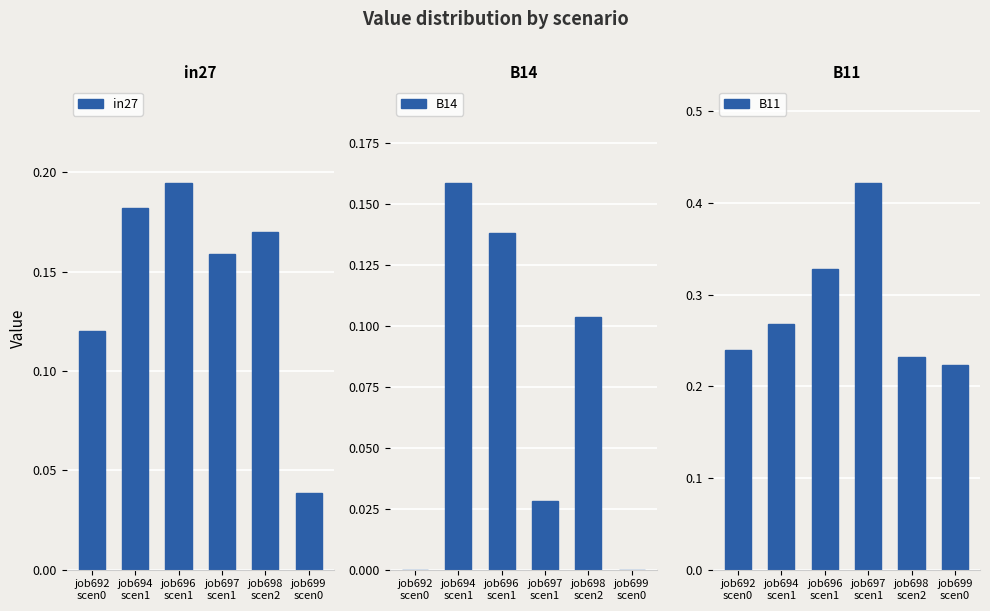

Which series has the largest range (max minus min)?

B11